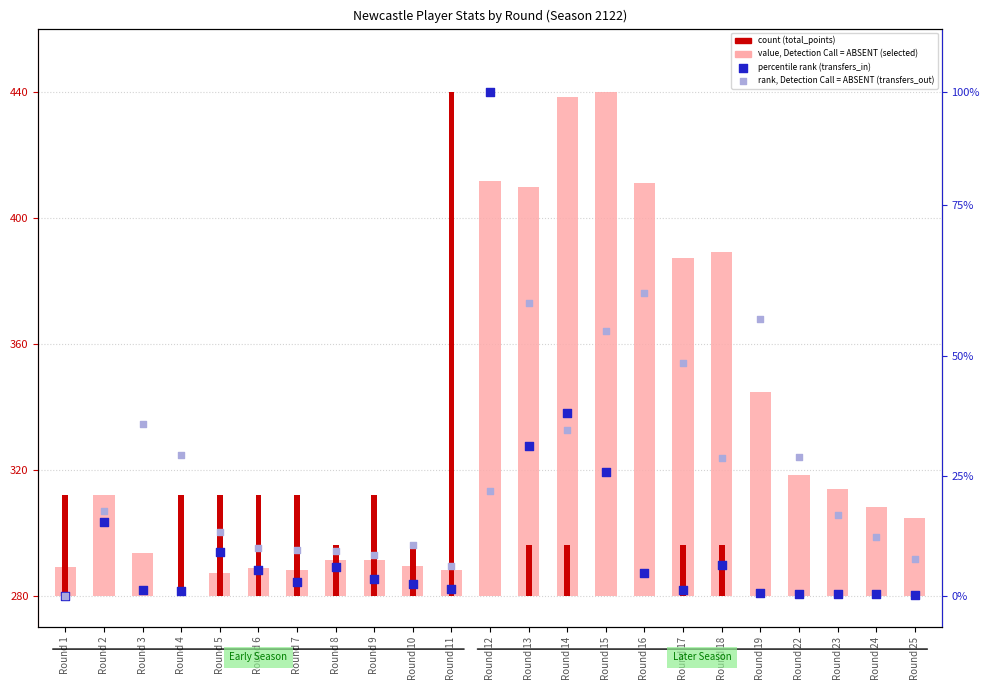

Which series reaches the minimum Y coordinate?

transfers_in (percentile rank)